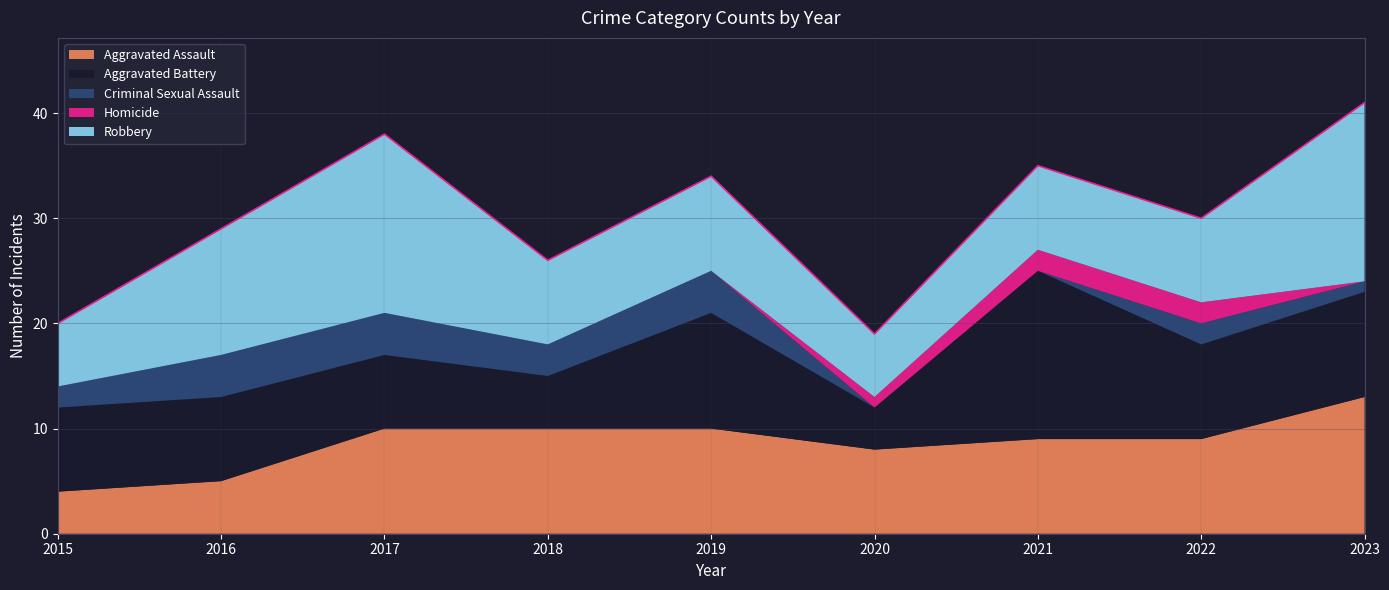

Reading right to left, transcribe all the data shown in this chart.

Aggravated Assault: 2023=13	2022=9	2021=9	2020=8	2019=10	2018=10	2017=10	2016=5	2015=4
Aggravated Battery: 2023=10	2022=9	2021=16	2020=4	2019=11	2018=5	2017=7	2016=8	2015=8
Criminal Sexual Assault: 2023=1	2022=2	2021=0	2020=0	2019=4	2018=3	2017=4	2016=4	2015=2
Homicide: 2023=0	2022=2	2021=2	2020=1	2019=0	2018=0	2017=0	2016=0	2015=0
Robbery: 2023=17	2022=8	2021=8	2020=6	2019=9	2018=8	2017=17	2016=12	2015=6